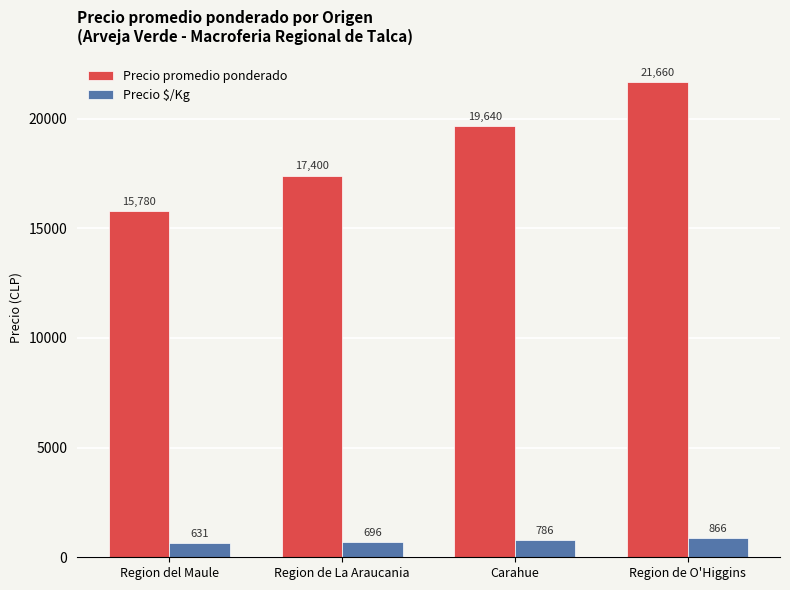

How many bars are there in each group?

2